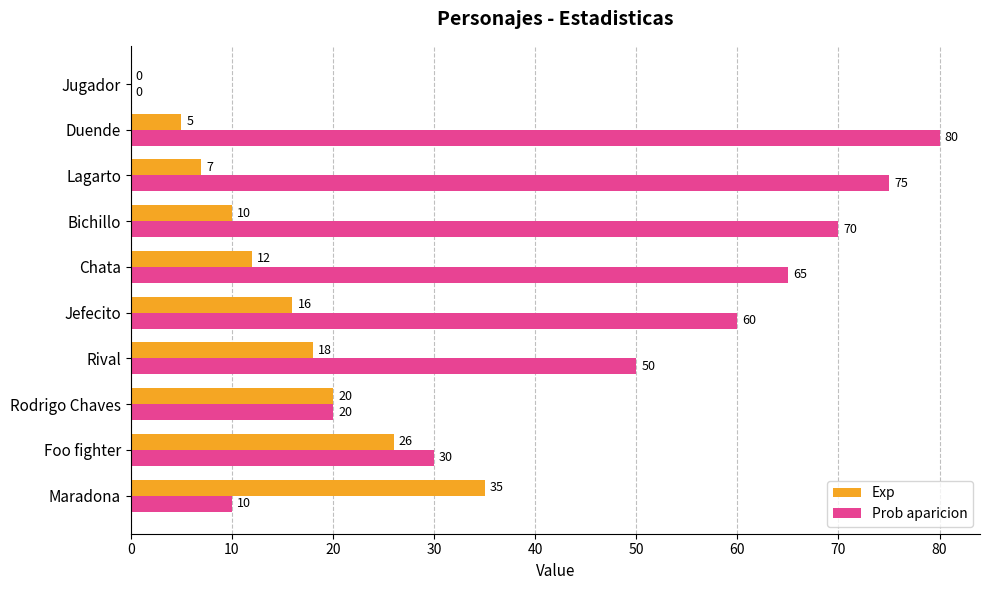

How many positive values does the Exp series have?

9